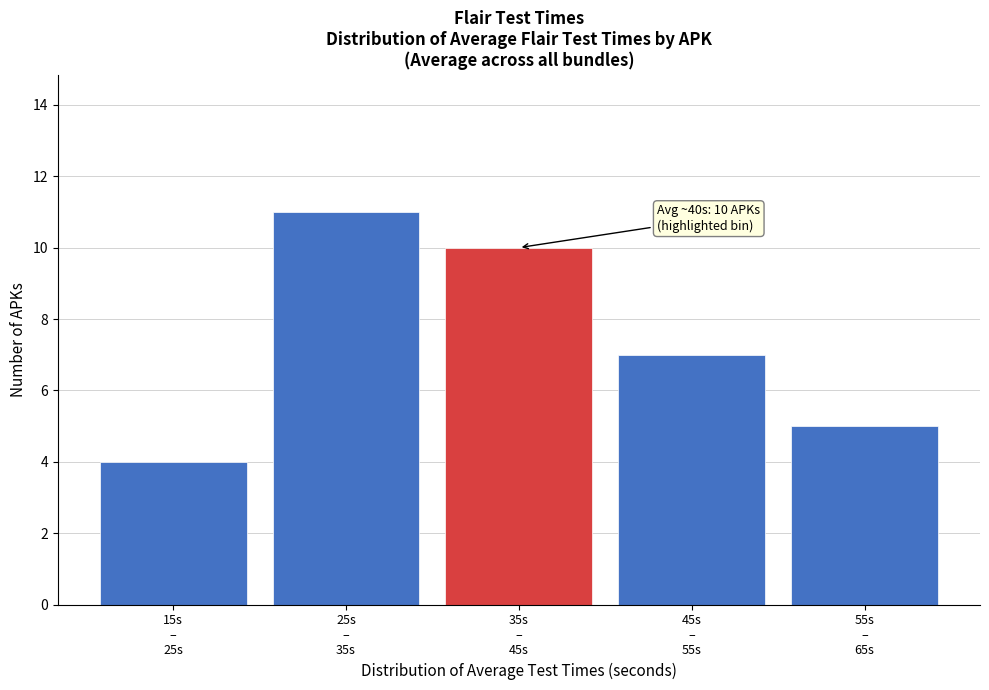

Reading right to left, what are all the values shown in this chart?

5	7	10	11	4